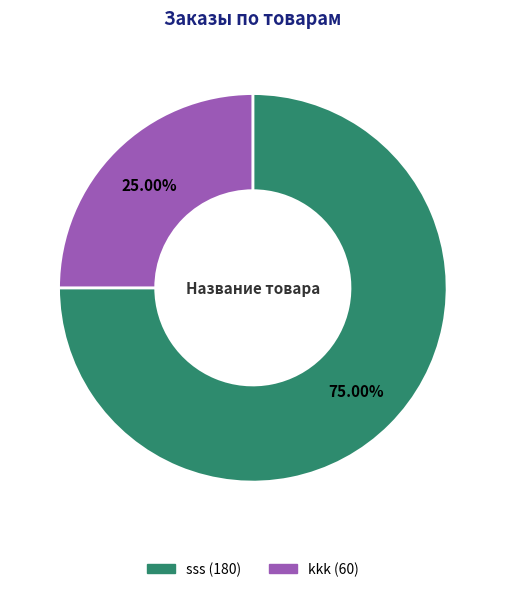

To the nearest percent, what is the combined percentage of sss and kkk?

100%